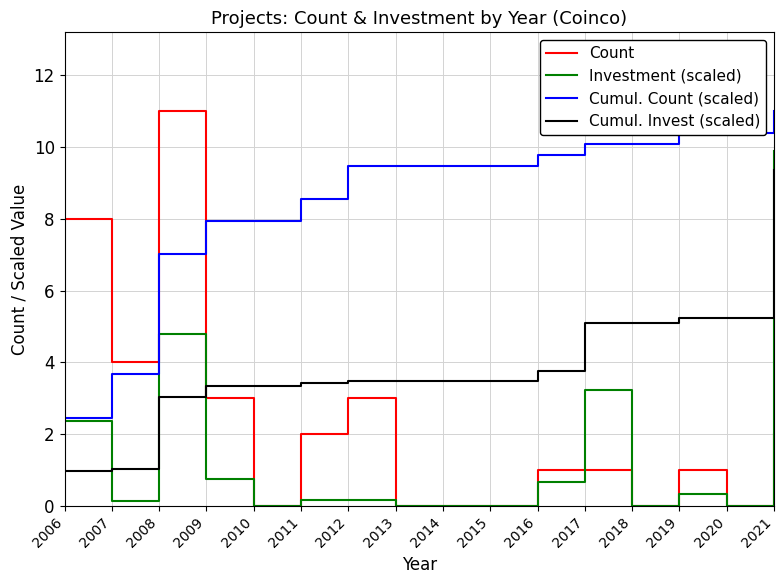

Is it true that Cumul. Invest (scaled) equals 5.1 at 2018?

True